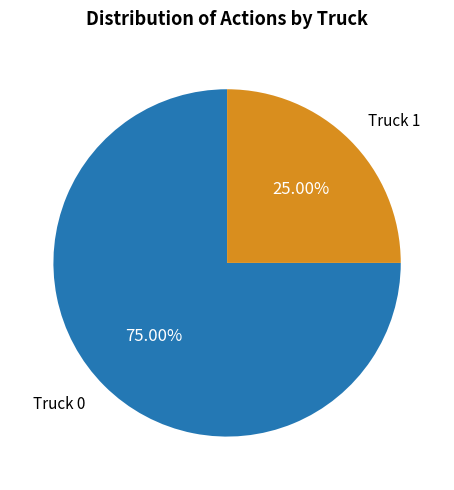

What is the largest slice in the pie chart?

Truck 0